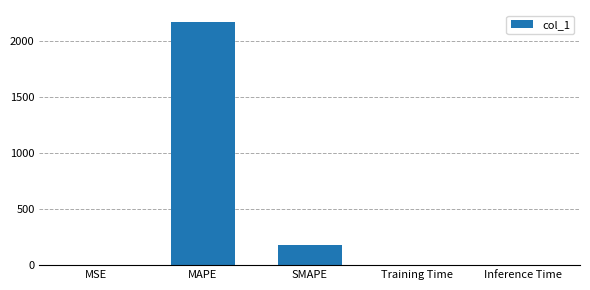

At which category does the chart reach its peak across all series?

MAPE